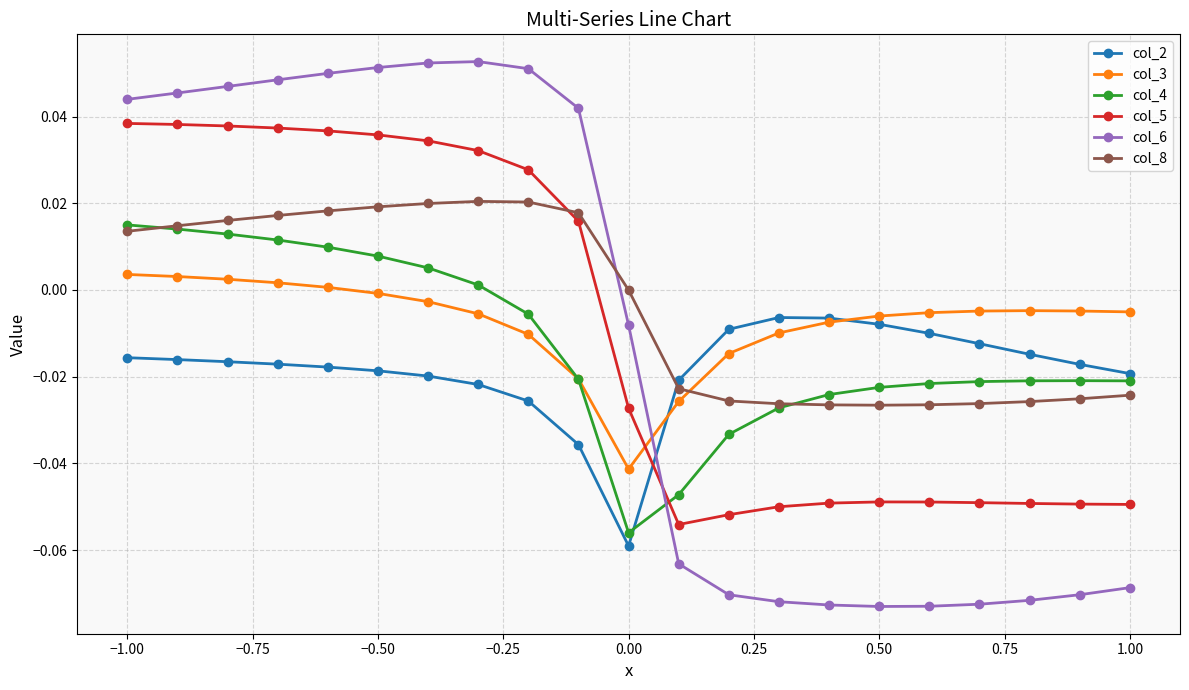

True or false: col_3 and col_8 intersect in this chart.

True